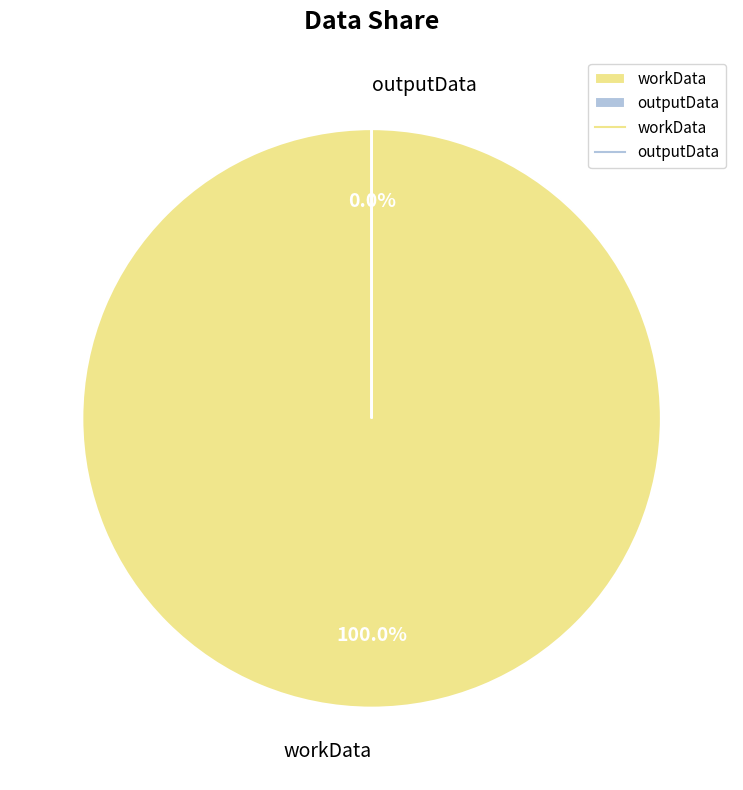

How many slices are in this pie chart?

2